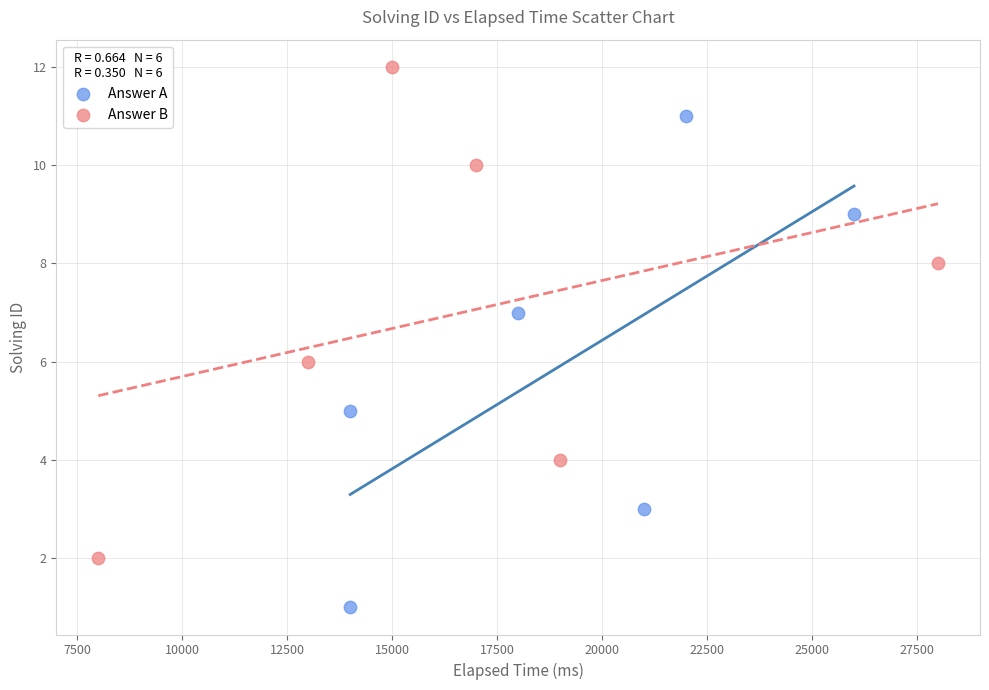

Which series contains the highest Y value?

Answer B